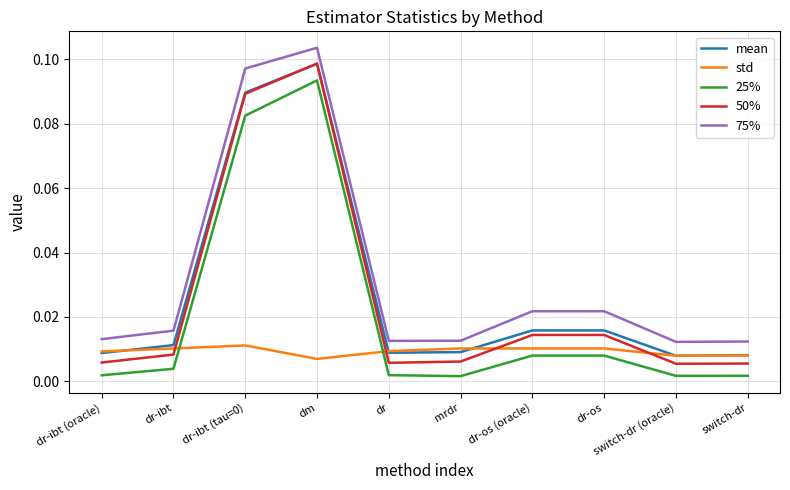

At how many categories does at least one series exceed 0?

10